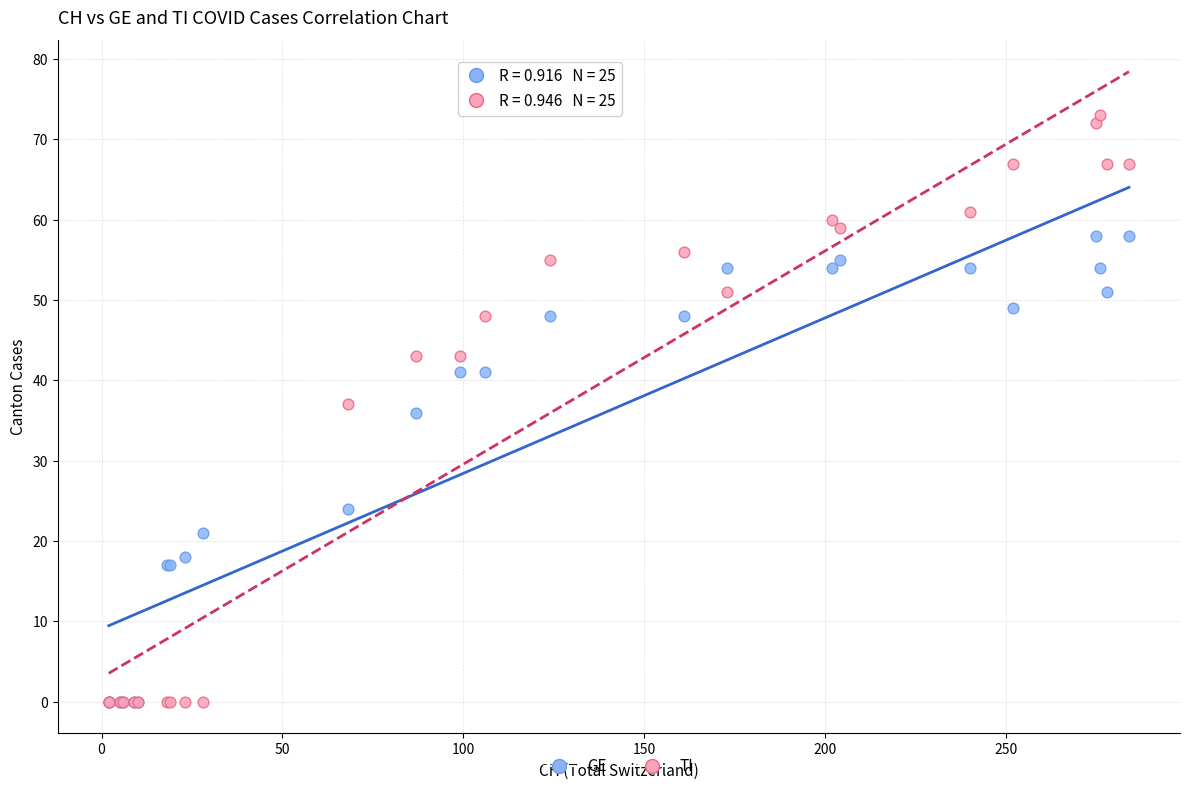

In the GE series, what Y value is closest to 29?

24